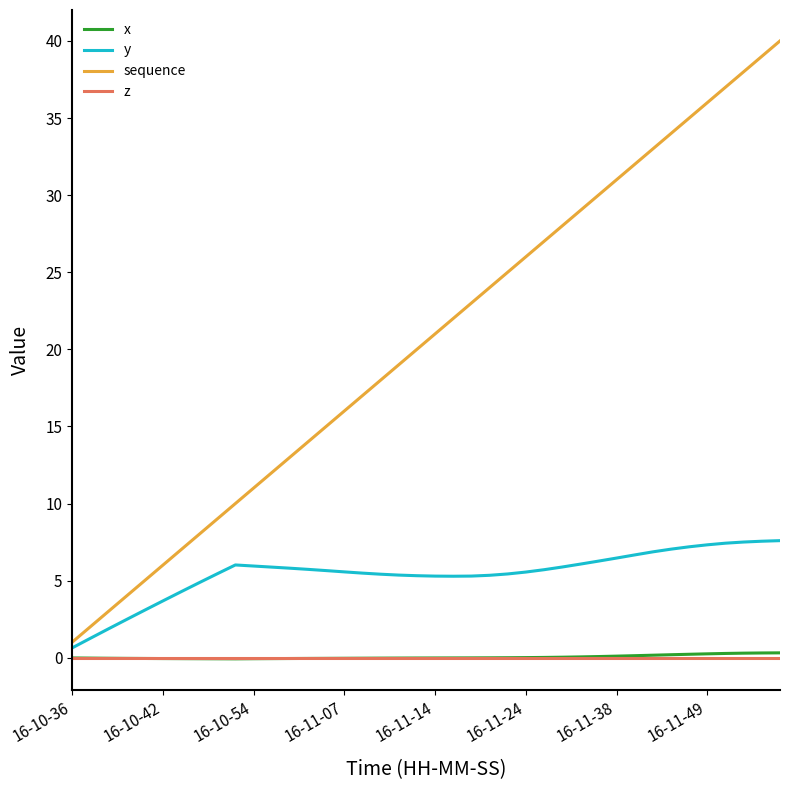

What is the highest value of the sequence series?

40.0